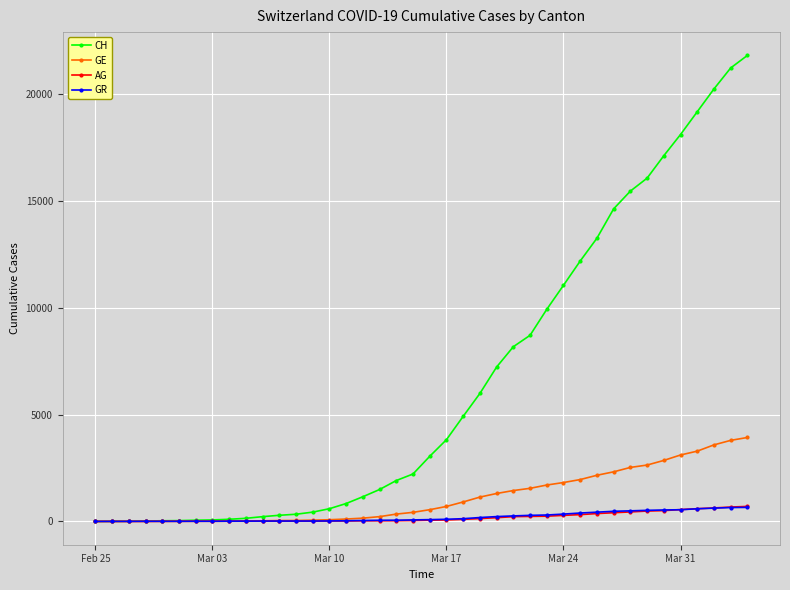

What is the highest value of the GE series?

3928